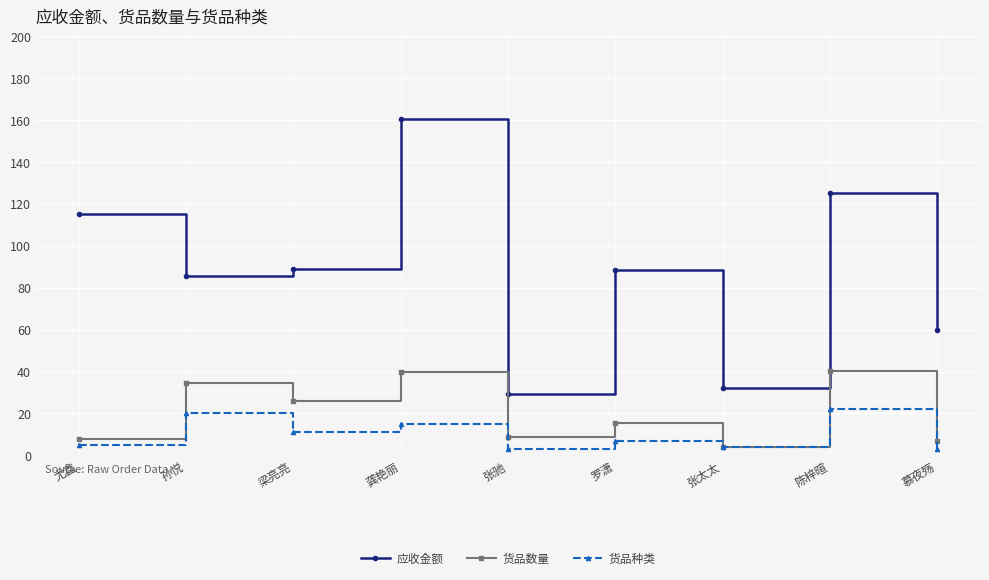

What position from the right is 龚艳丽?

6